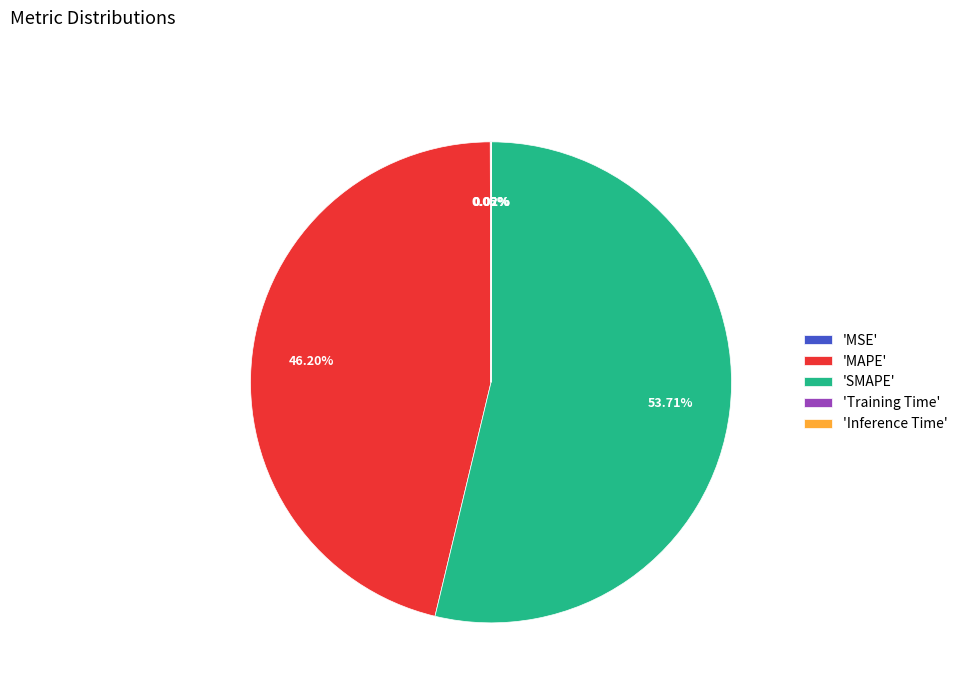

Which slice is the largest?

'SMAPE'